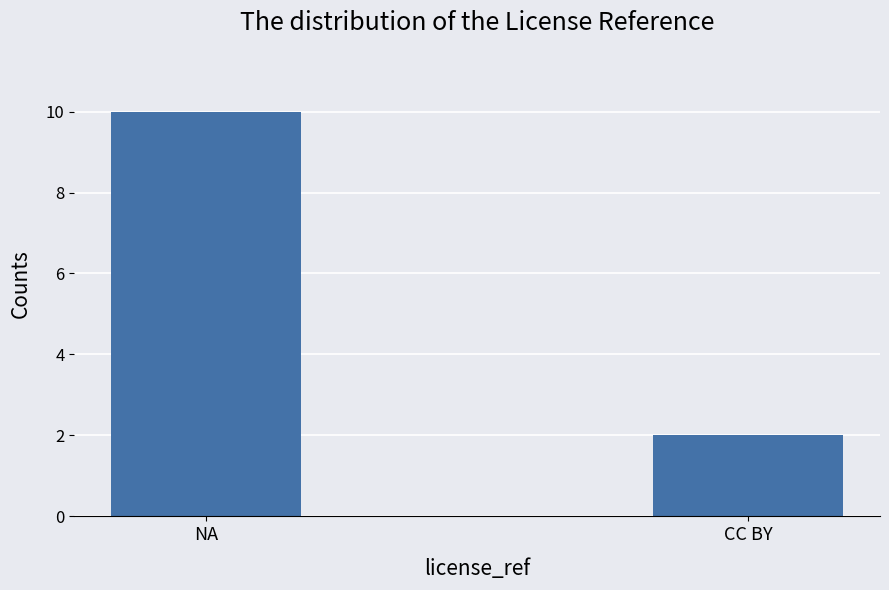

True or false: the data shows 2 at CC BY.

True